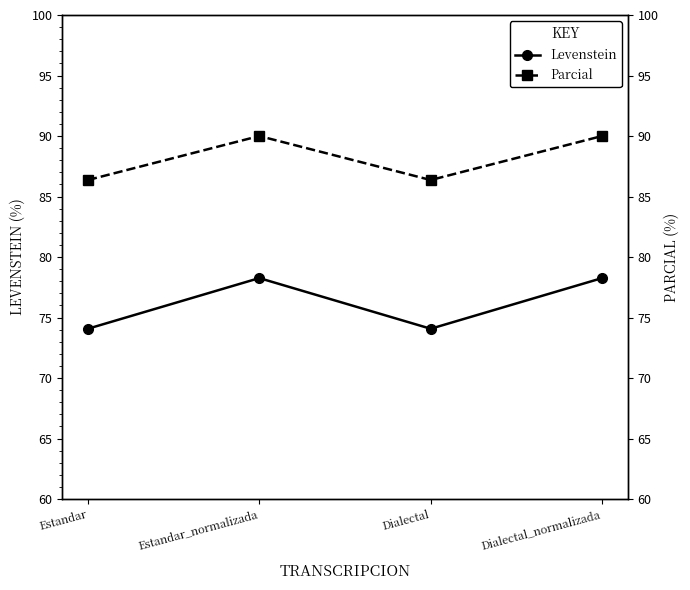

At which category is the sum across all series the highest?

Estandar_normalizada